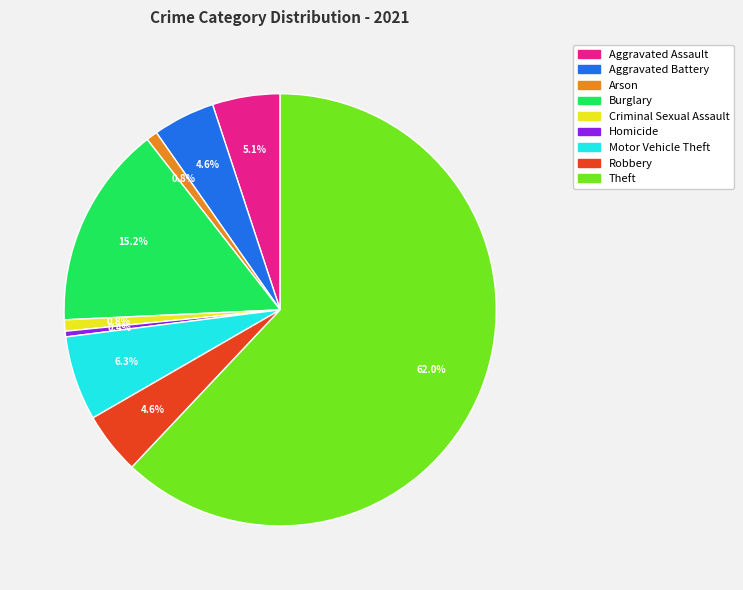

To the nearest percent, what portion does Burglary represent?

15%